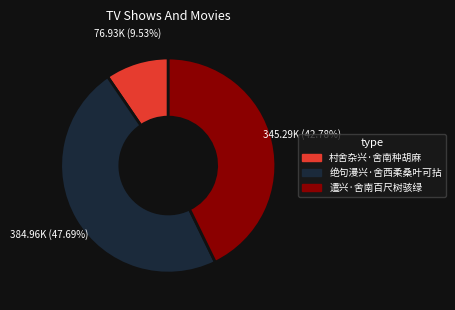

How many segments does this pie chart have?

3